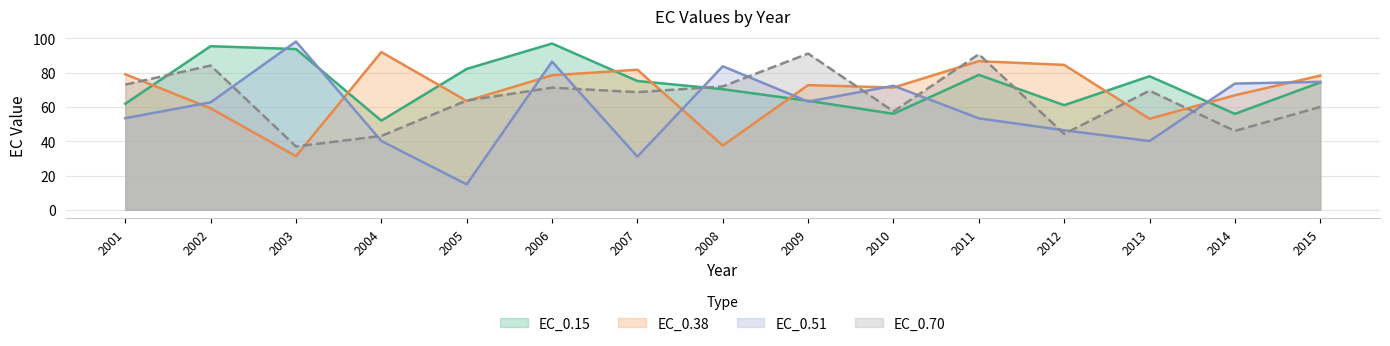

At how many categories does at least one series exceed 76?

13